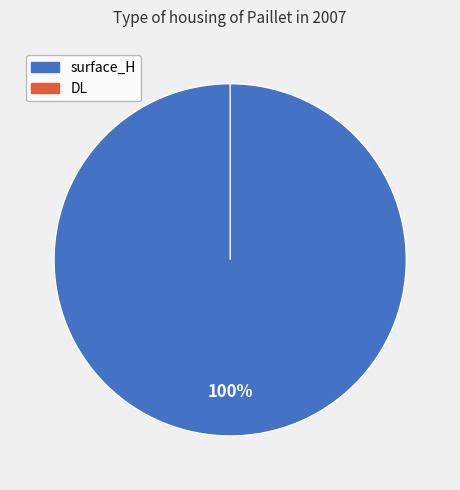

To the nearest percent, what is the combined percentage of DL and surface_H?

100%